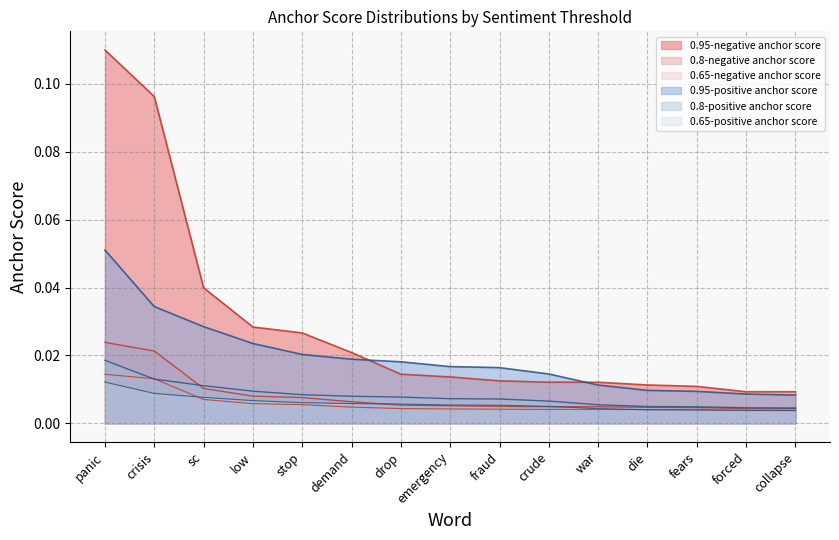

Reading left to right, extract all data points from this chart.

0.95-negative anchor score: panic=0.1	crisis=0.1	sc=0.0	low=0.0	stop=0.0	demand=0.0	drop=0.0	emergency=0.0	fraud=0.0	crude=0.0	war=0.0	die=0.0	fears=0.0	forced=0.0	collapse=0.0
0.95-positive anchor score: panic=0.1	crisis=0.0	sc=0.0	low=0.0	stop=0.0	demand=0.0	drop=0.0	emergency=0.0	fraud=0.0	crude=0.0	war=0.0	die=0.0	fears=0.0	forced=0.0	collapse=0.0
0.8-negative anchor score: panic=0.0	crisis=0.0	sc=0.0	low=0.0	stop=0.0	demand=0.0	drop=0.0	emergency=0.0	fraud=0.0	crude=0.0	war=0.0	die=0.0	fears=0.0	forced=0.0	collapse=0.0
0.8-positive anchor score: panic=0.0	crisis=0.0	sc=0.0	low=0.0	stop=0.0	demand=0.0	drop=0.0	emergency=0.0	fraud=0.0	crude=0.0	war=0.0	die=0.0	fears=0.0	forced=0.0	collapse=0.0
0.65-negative anchor score: panic=0.0	crisis=0.0	sc=0.0	low=0.0	stop=0.0	demand=0.0	drop=0.0	emergency=0.0	fraud=0.0	crude=0.0	war=0.0	die=0.0	fears=0.0	forced=0.0	collapse=0.0
0.65-positive anchor score: panic=0.0	crisis=0.0	sc=0.0	low=0.0	stop=0.0	demand=0.0	drop=0.0	emergency=0.0	fraud=0.0	crude=0.0	war=0.0	die=0.0	fears=0.0	forced=0.0	collapse=0.0